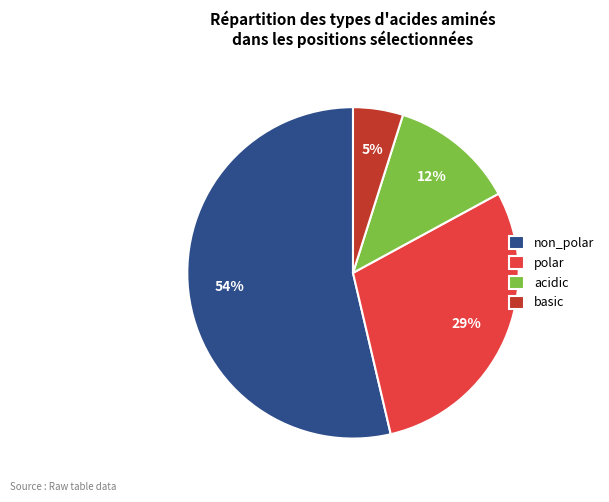

How many segments does this pie chart have?

4